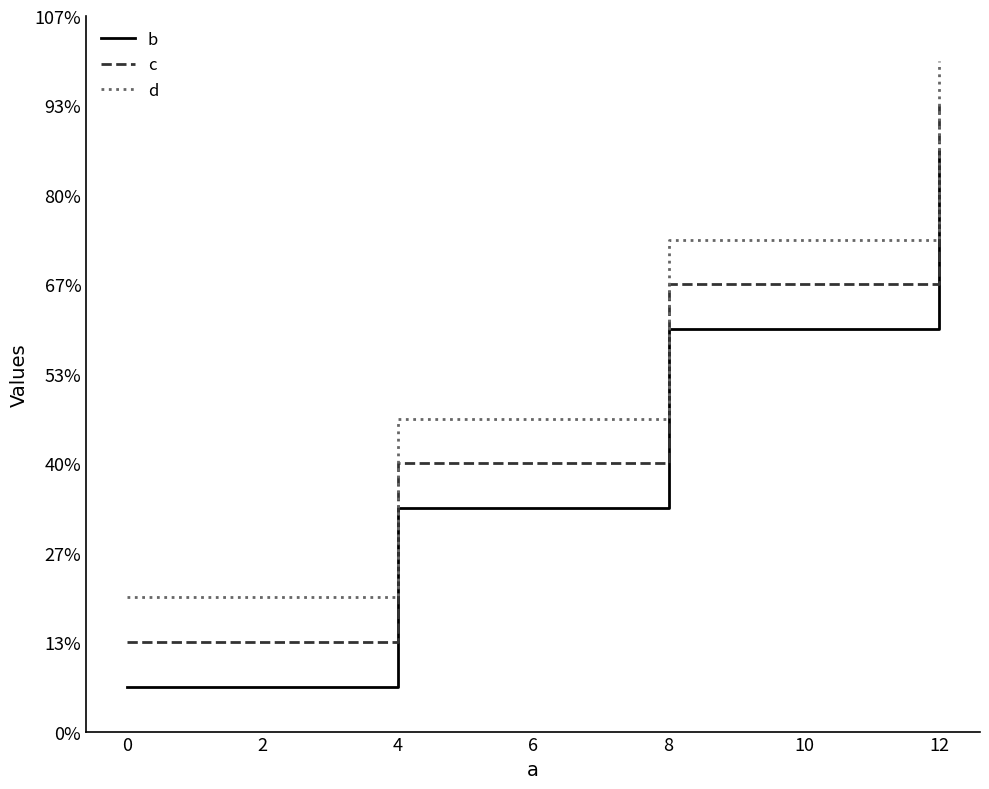

What is the greatest value displayed?

15